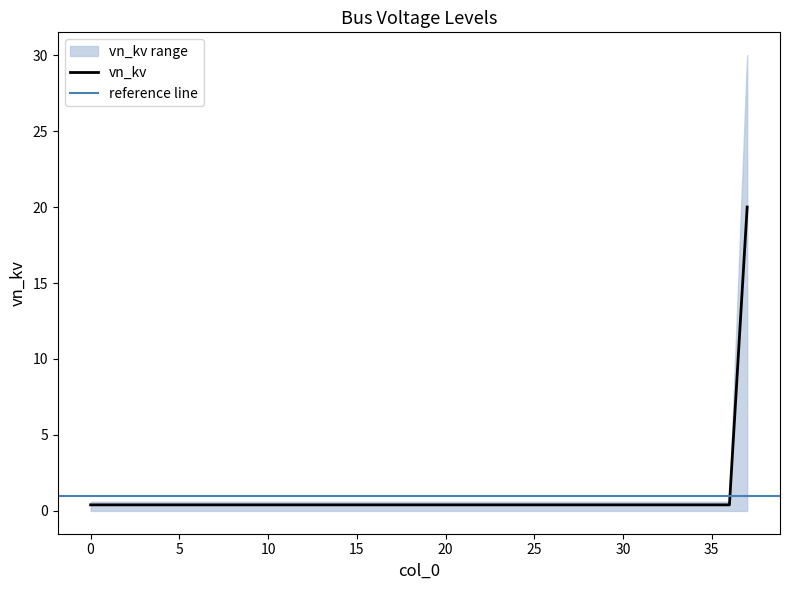

List the labels in order of value, smallest first.

0, 1, 2, 3, 4, 5, 6, 7, 8, 9, 10, 11, 12, 13, 14, 15, 16, 17, 18, 19, 20, 21, 22, 23, 24, 25, 26, 27, 28, 29, 30, 31, 32, 33, 34, 35, 36, 37